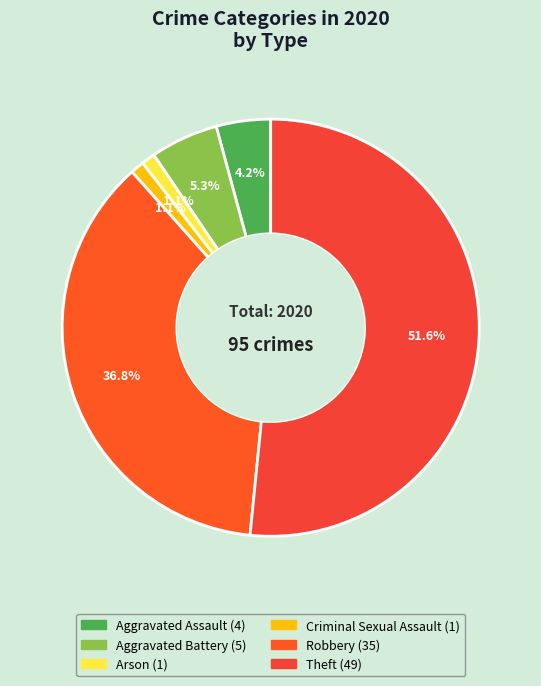

How many slices are in this pie chart?

6